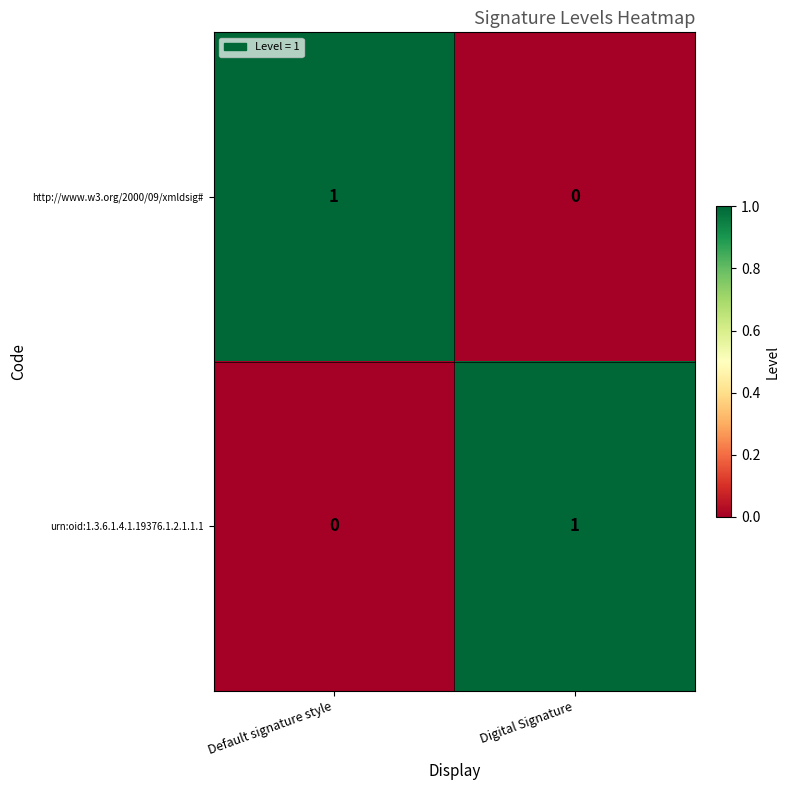

At Default signature style, list the series in order from smallest to largest.

urn:oid:1.3.6.1.4.1.19376.1.2.1.1.1, http://www.w3.org/2000/09/xmldsig#